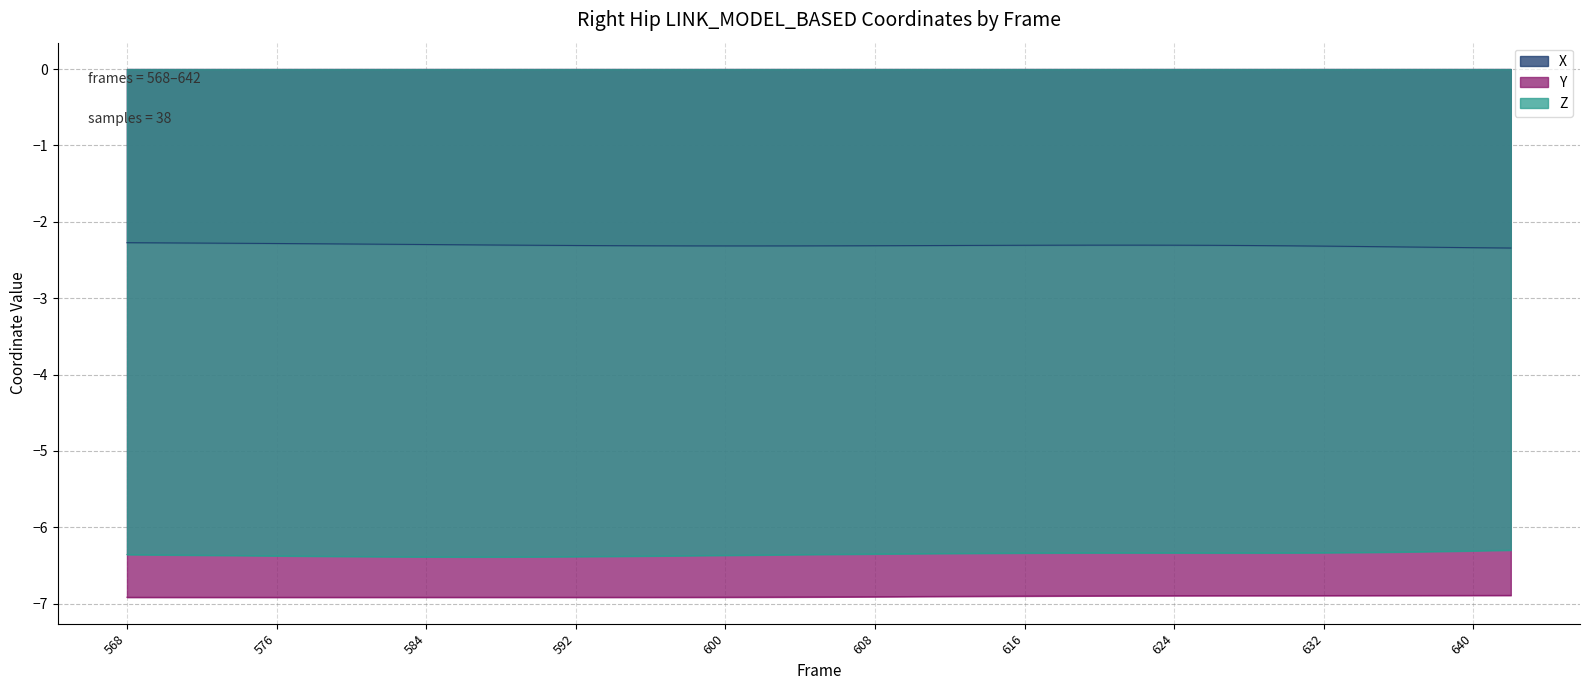

Is the value of X at 630 greater than the value of Y at 624?

Yes